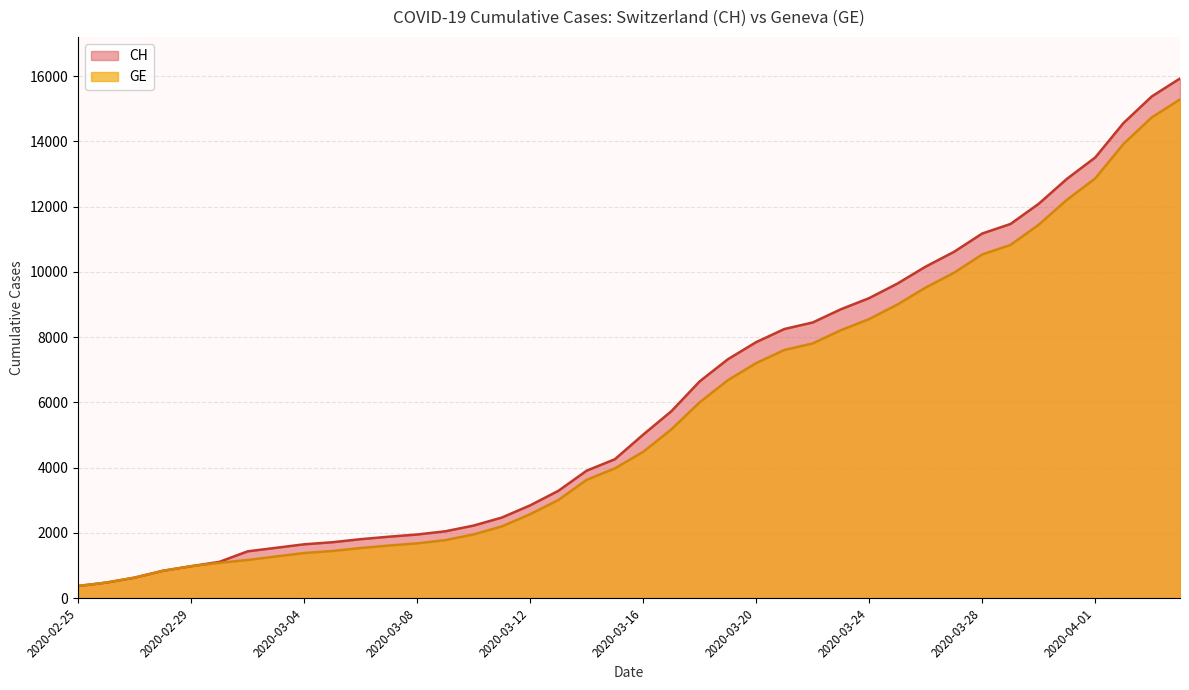

At which label does CH first exceed 5012?

2020-03-17